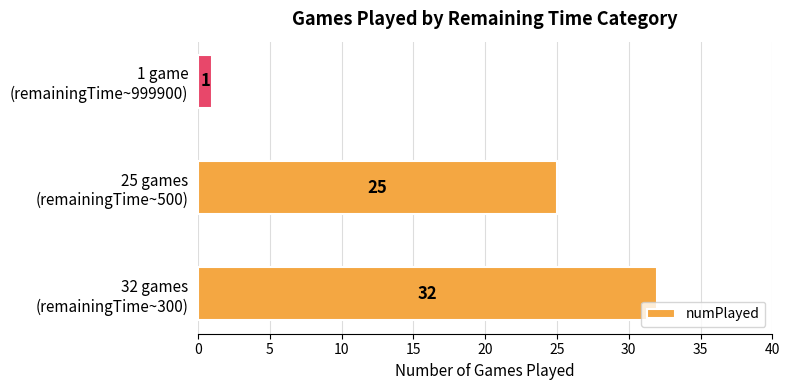

How many values are between 1 and 32?

3